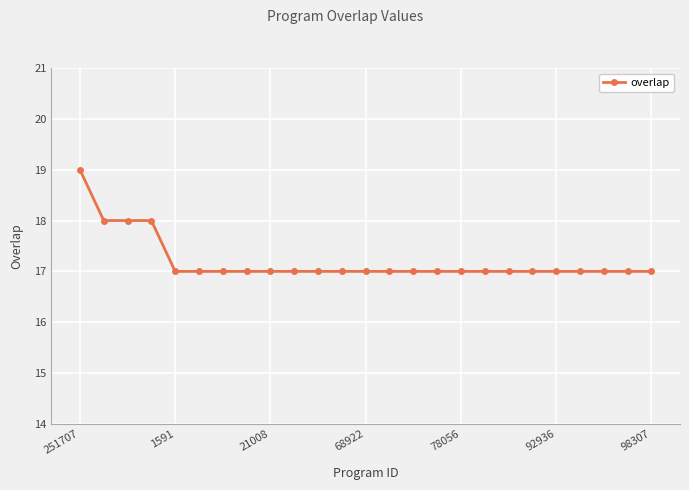

What is the value of the 7th point from the left?

17